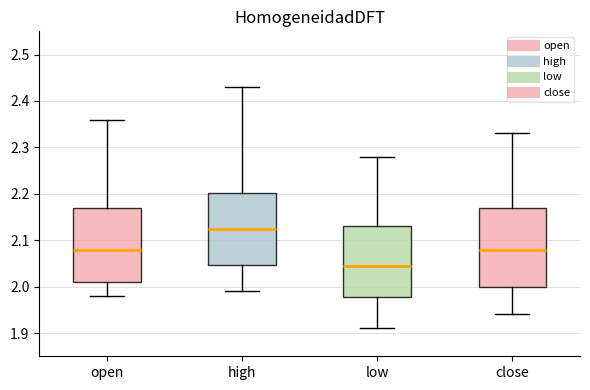

Reading left to right, read every box against the y-axis: the position of its median line, the range the box covers, and the ends of its whiskers. The values are not printed on the chart, so give them approximately, as read against the axis.

open: median 2.08, box 2.01 to 2.17, whiskers 1.98 to 2.36
high: median 2.13, box 2.05 to 2.20, whiskers 1.99 to 2.43
low: median 2.05, box 1.98 to 2.13, whiskers 1.91 to 2.28
close: median 2.08, box 2.00 to 2.17, whiskers 1.94 to 2.33